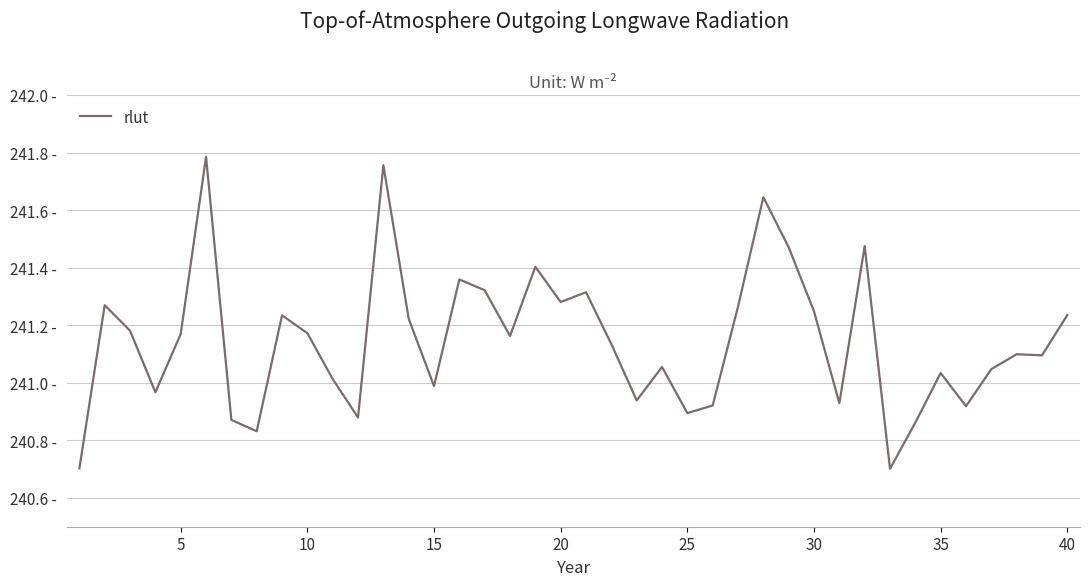

What is the difference between the maximum and minimum values?

1.1